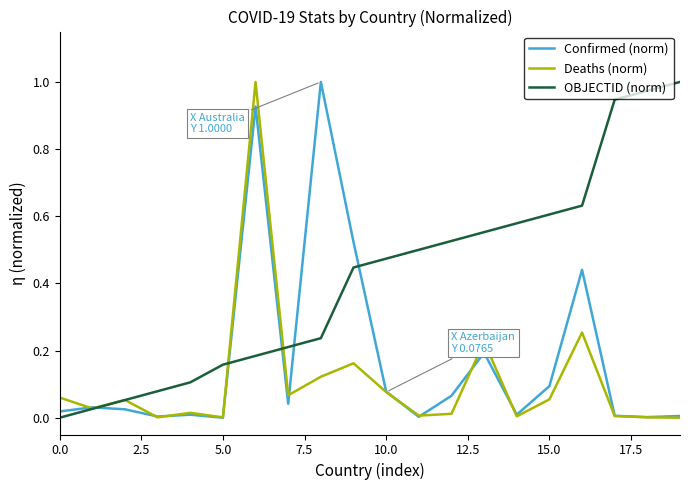

List the series in order of their overall mean, lowest first.

Deaths (norm), Confirmed (norm), OBJECTID (norm)